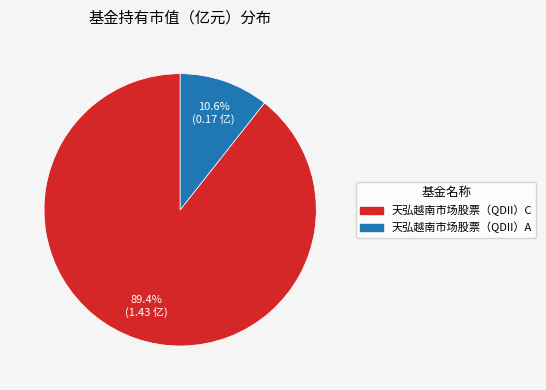

Count the number of slices in the pie.

2